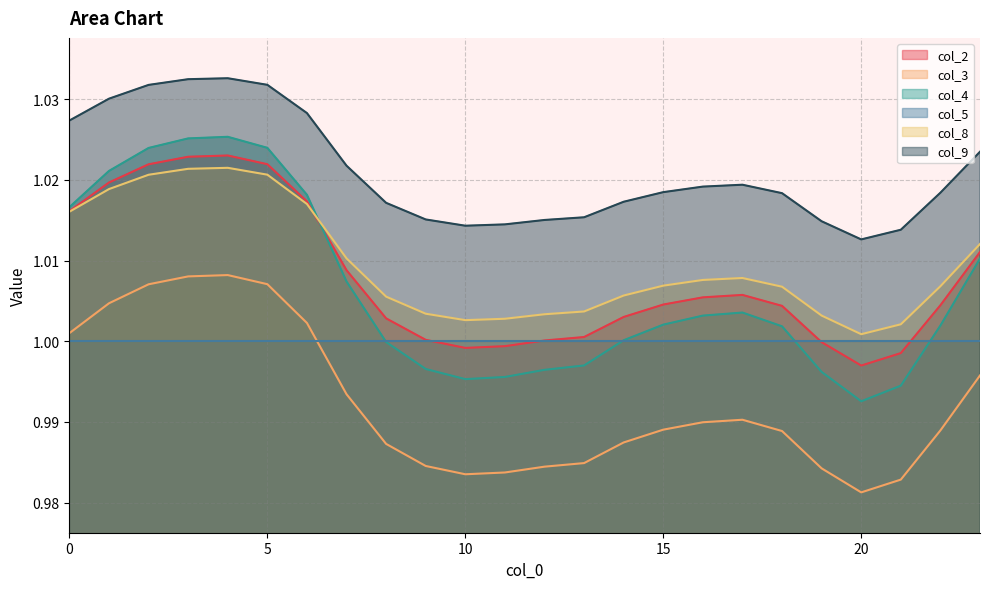

Which series has the largest range (max minus min)?

col_4